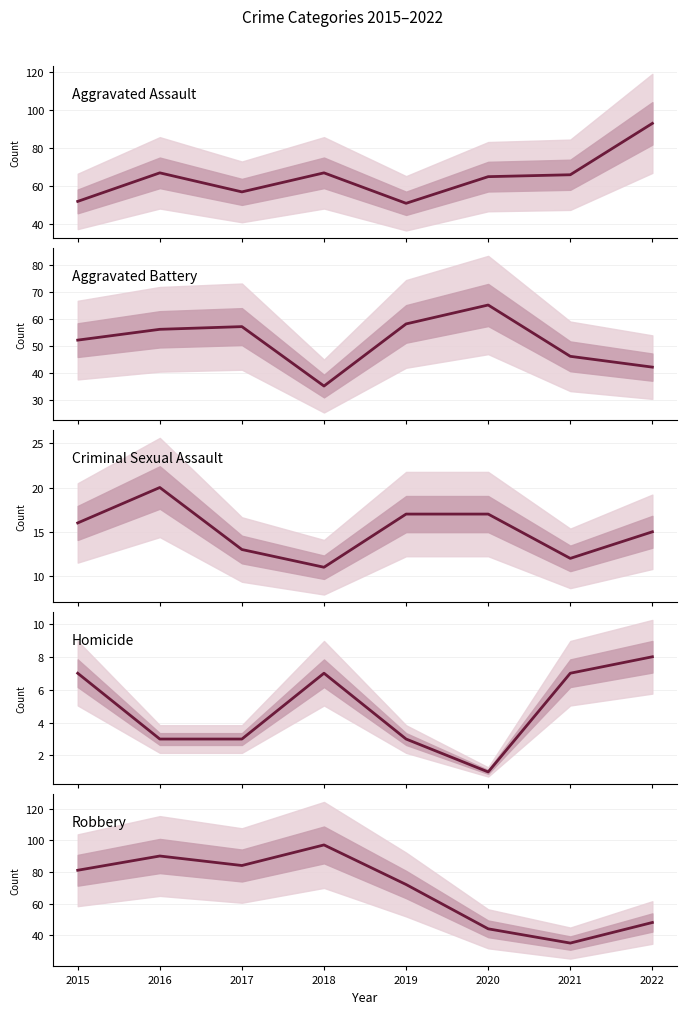

Which has a higher value, 2020 or 2016?

2016